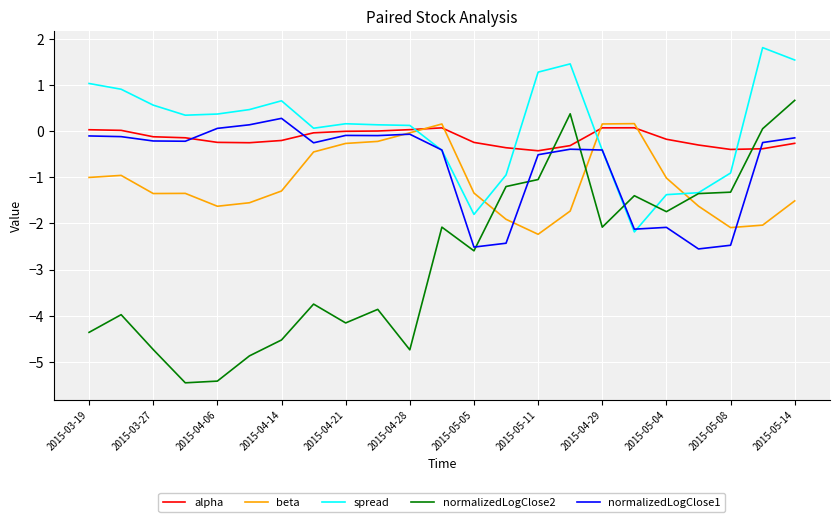

In beta, how many points are higher than both neighbors (excluding endpoints)?

4